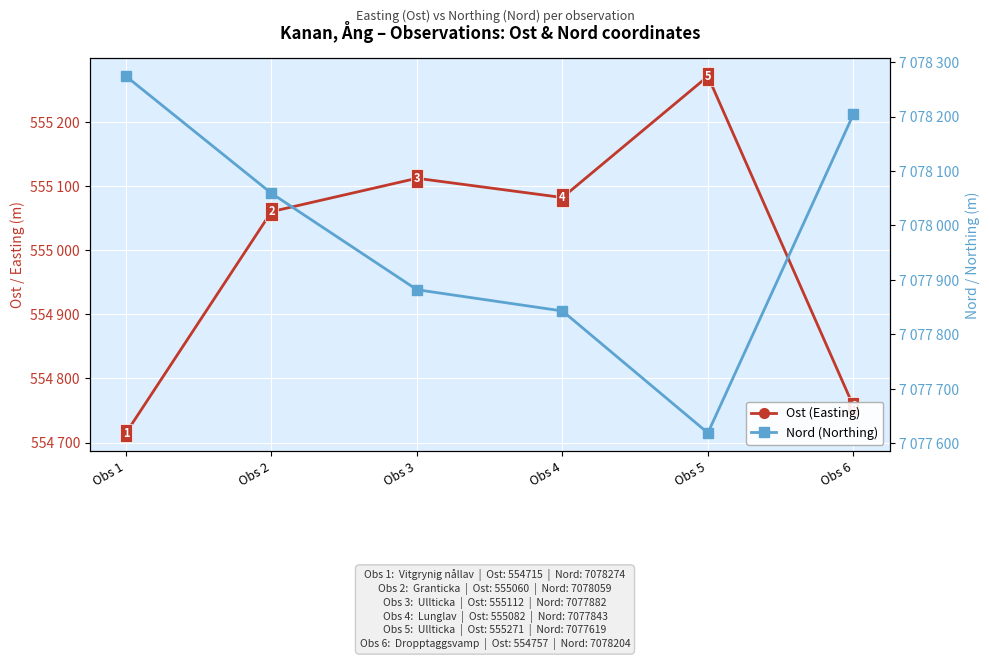

What is the approximate value of Nord (Northing) at Obs 1, to the nearest 100?

7078300